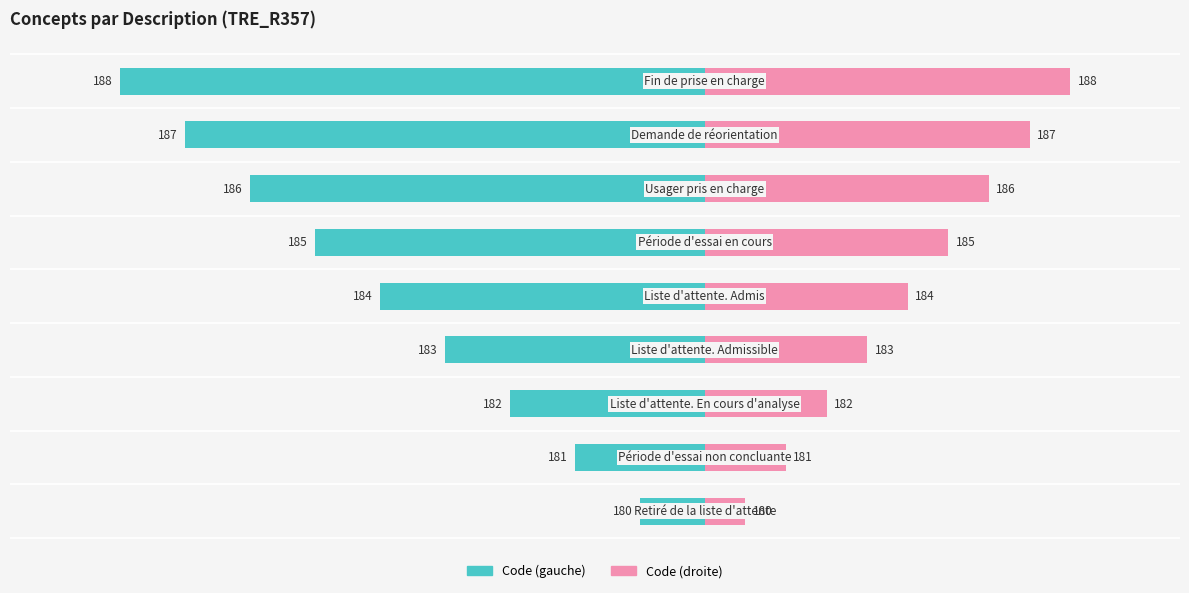

Which series has the largest total across all categories?

Code (right)